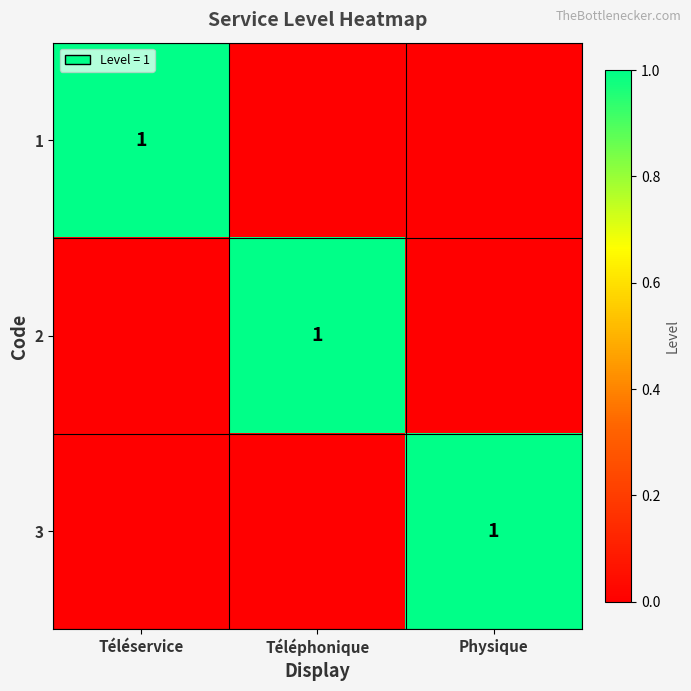

Is it true that 1 equals 1 at Téléservice?

True